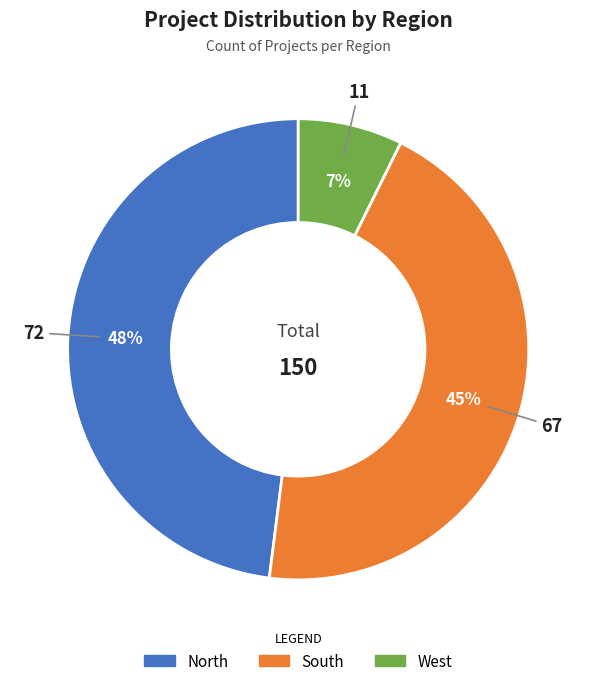

Combined, do South and North account for over 50%?

Yes